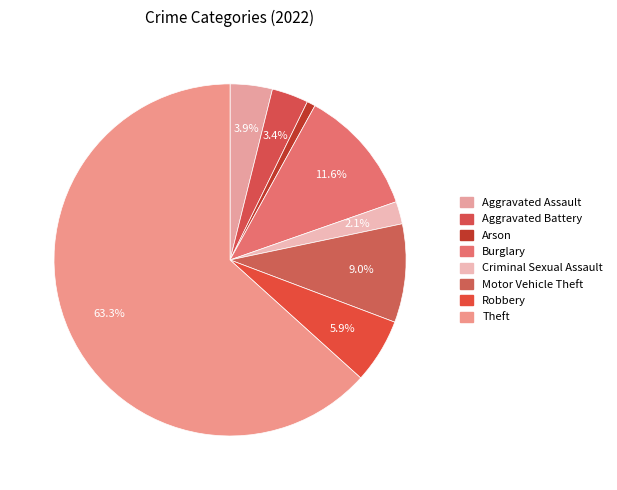

How many segments does this pie chart have?

8